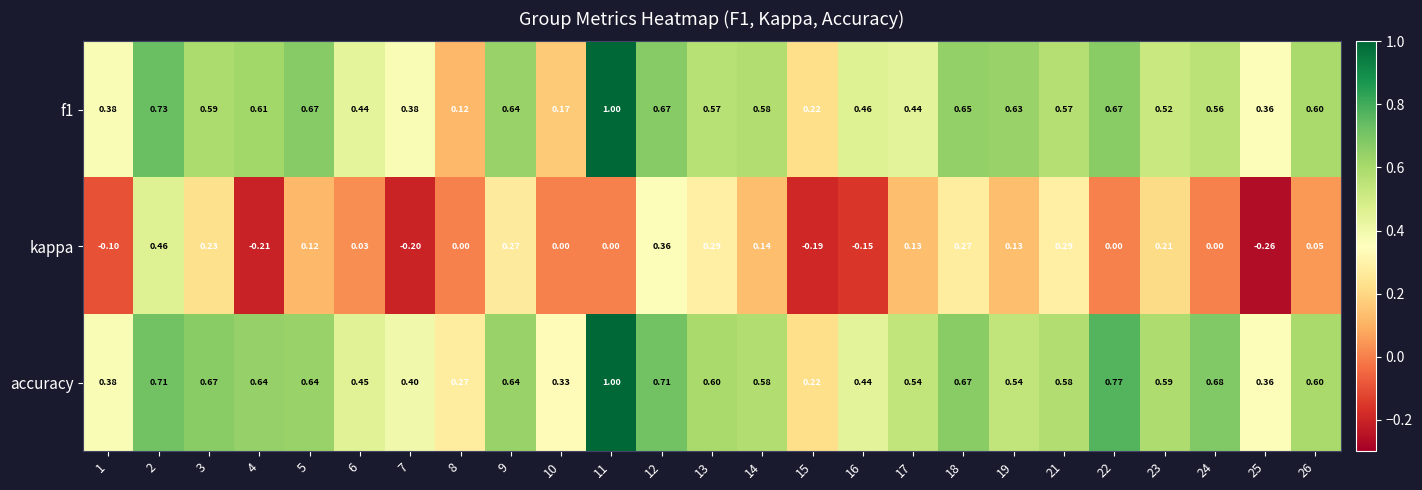

Between 11 and 12, which series saw the biggest shift?

kappa